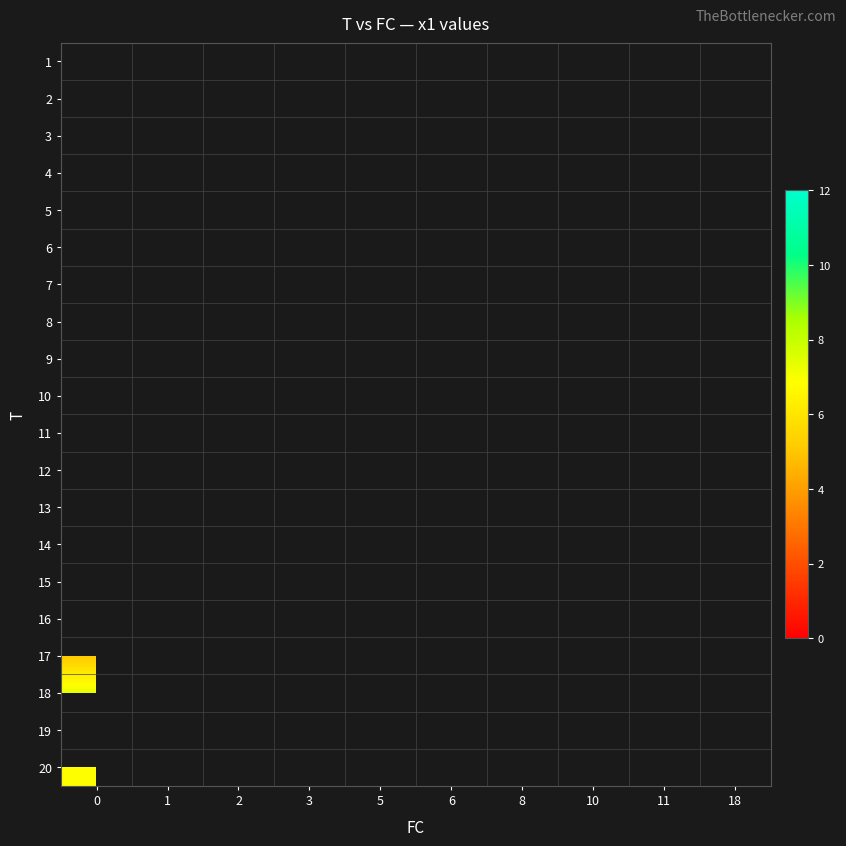

List the labels in order of row_2 value, largest first.

0, 1, 2, 3, 5, 6, 8, 10, 11, 18